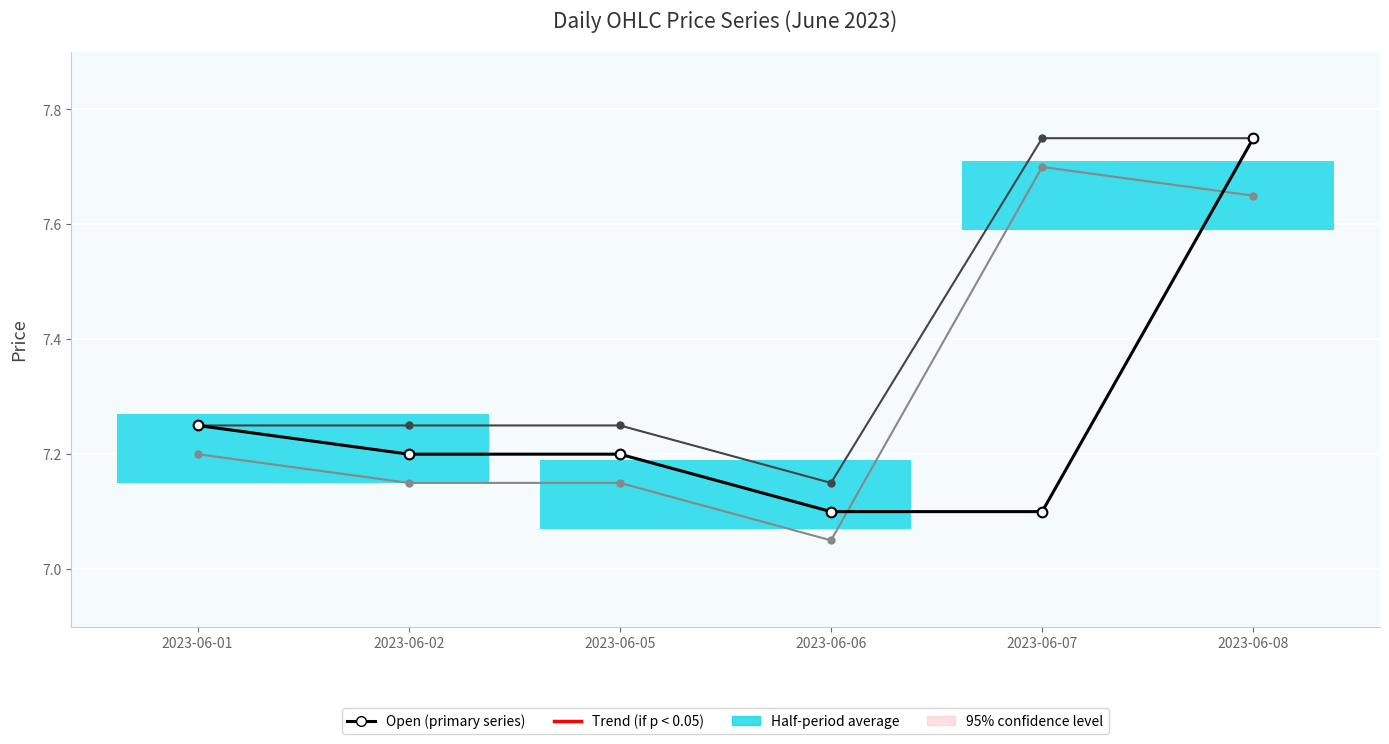

What is the total value across all series at 2023-06-02?

21.6